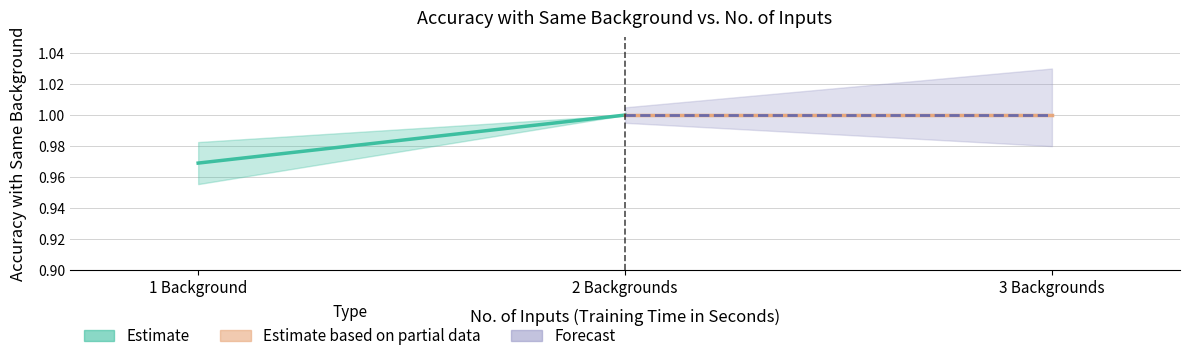

Which has a higher value, 2 Backgrounds or 1 Background?

2 Backgrounds